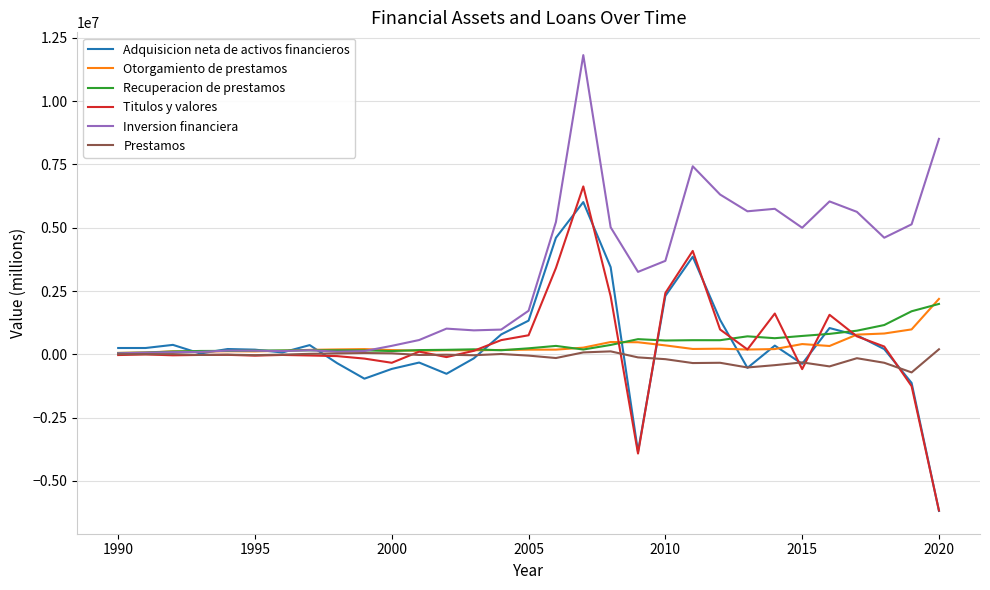

Which series has the largest range (max minus min)?

Titulos y valores